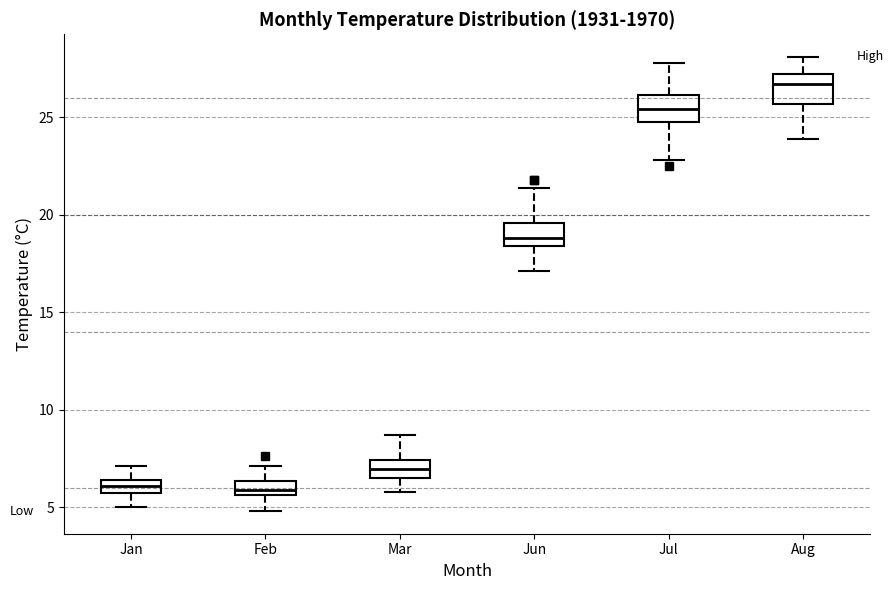

Where is the lower edge of the box for Feb on the y-axis? The values are not printed on the chart, so give them approximately, as read against the axis.

5.5